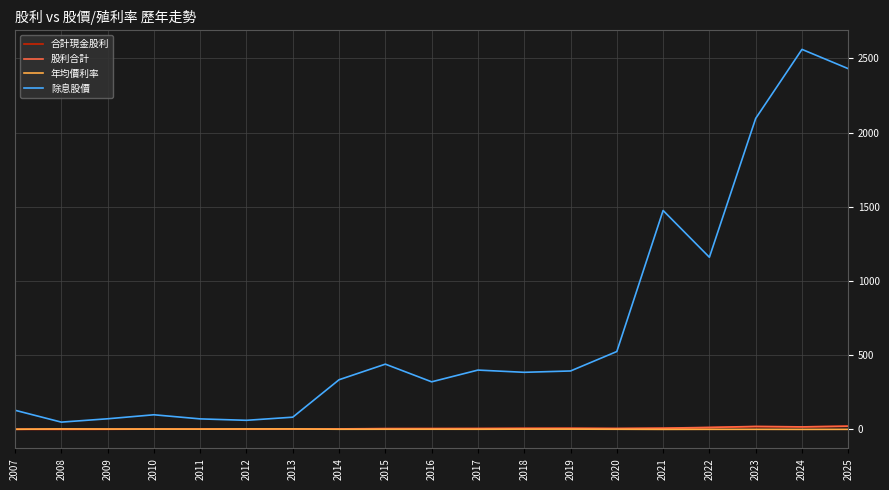

What is the average value of the 年均價利率 series?

2.0